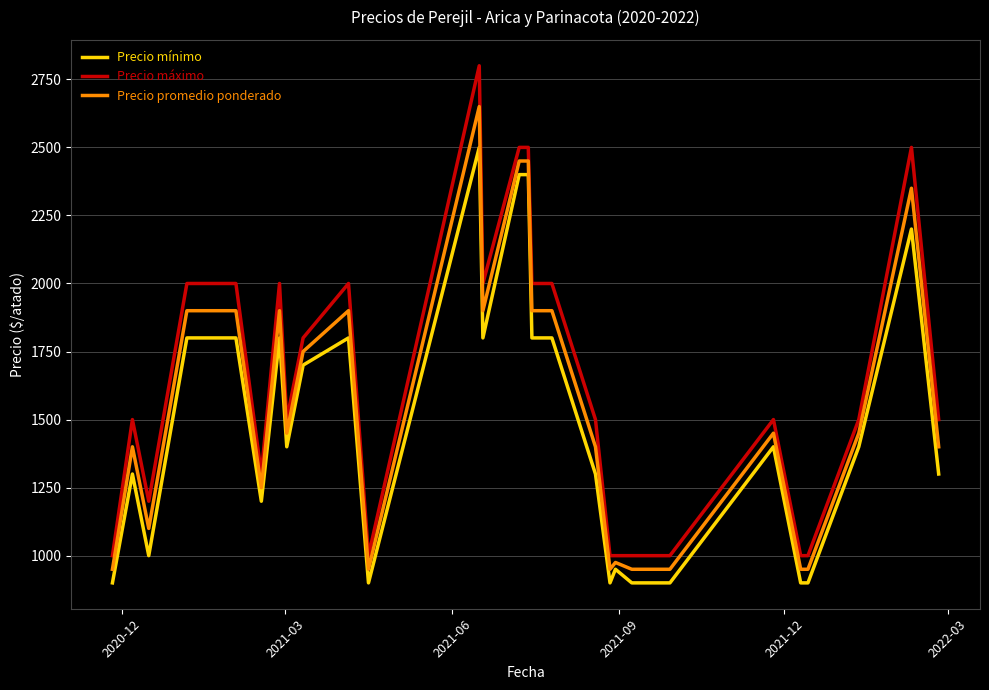

What is the highest value of the Precio máximo series?

2800